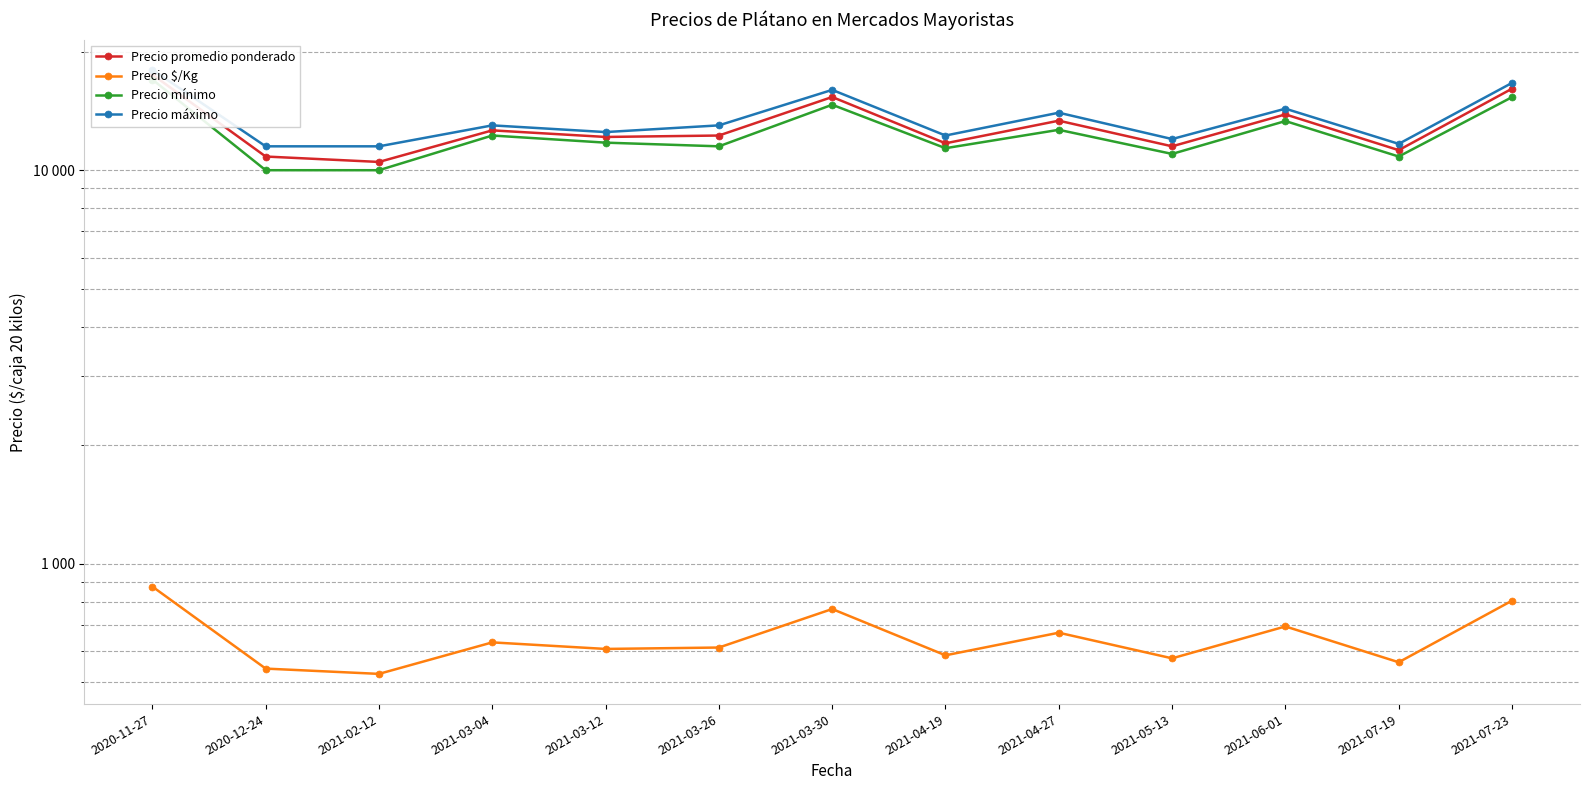

True or false: Precio máximo and Precio mínimo cross at least once.

False